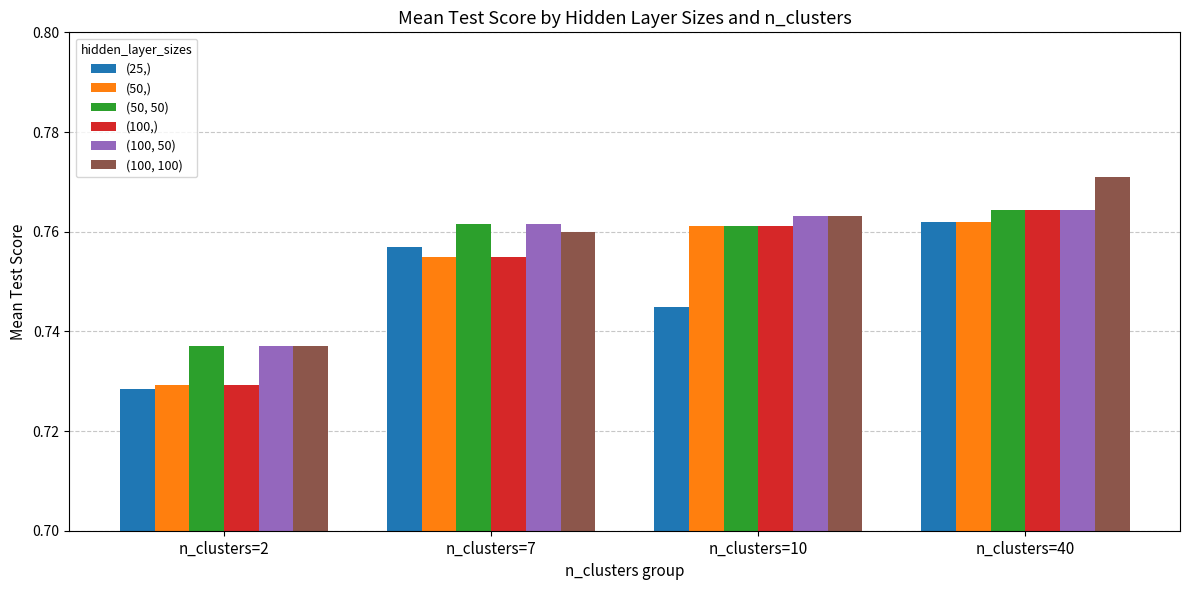

Rank the categories by (100, 100) value from highest to lowest.

n_clusters=40, n_clusters=10, n_clusters=7, n_clusters=2